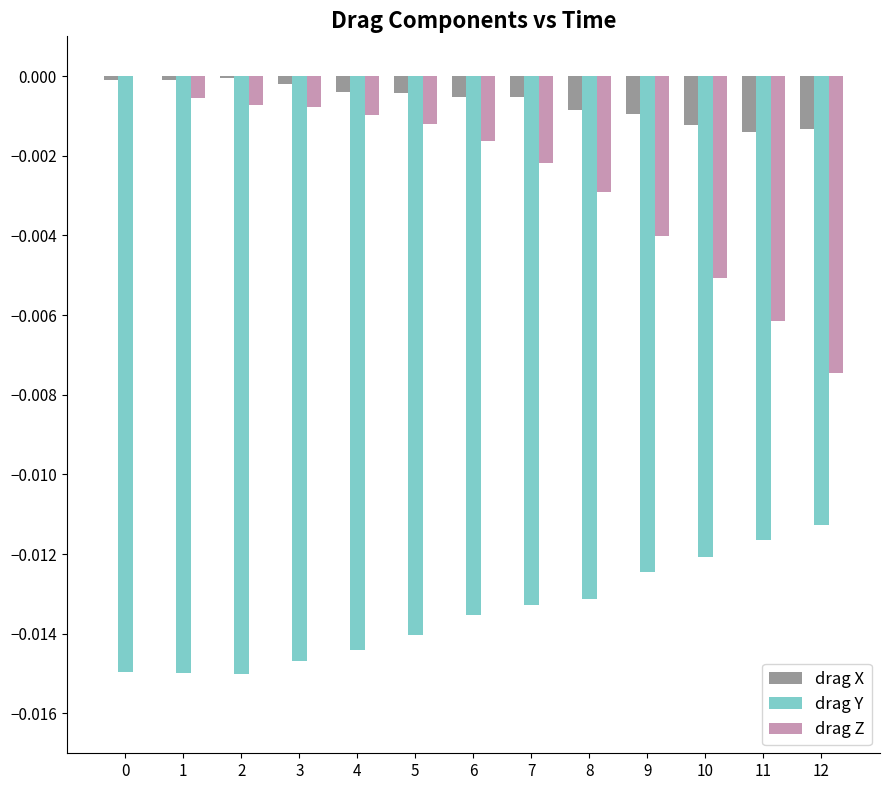

Which series has the largest total across all categories?

drag X